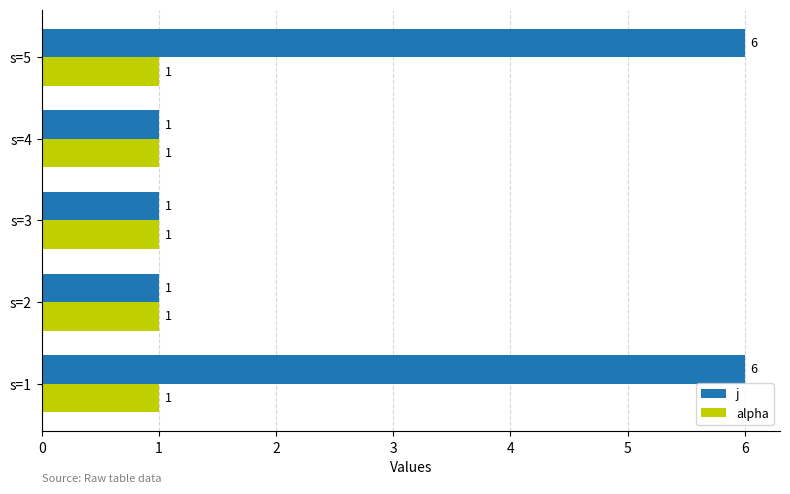

What is the greatest value displayed?

6